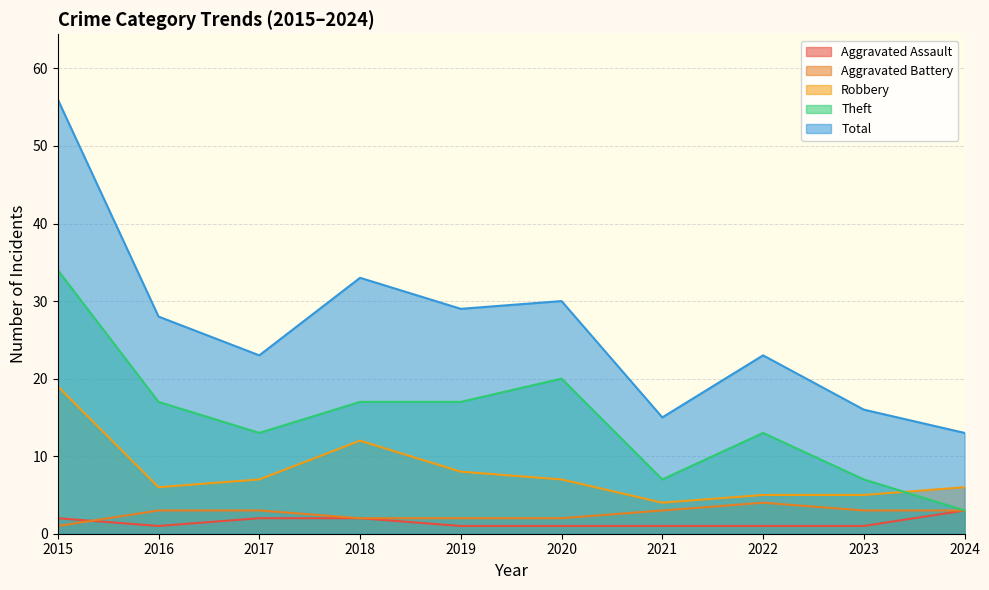

At which category is the sum across all series the highest?

2015